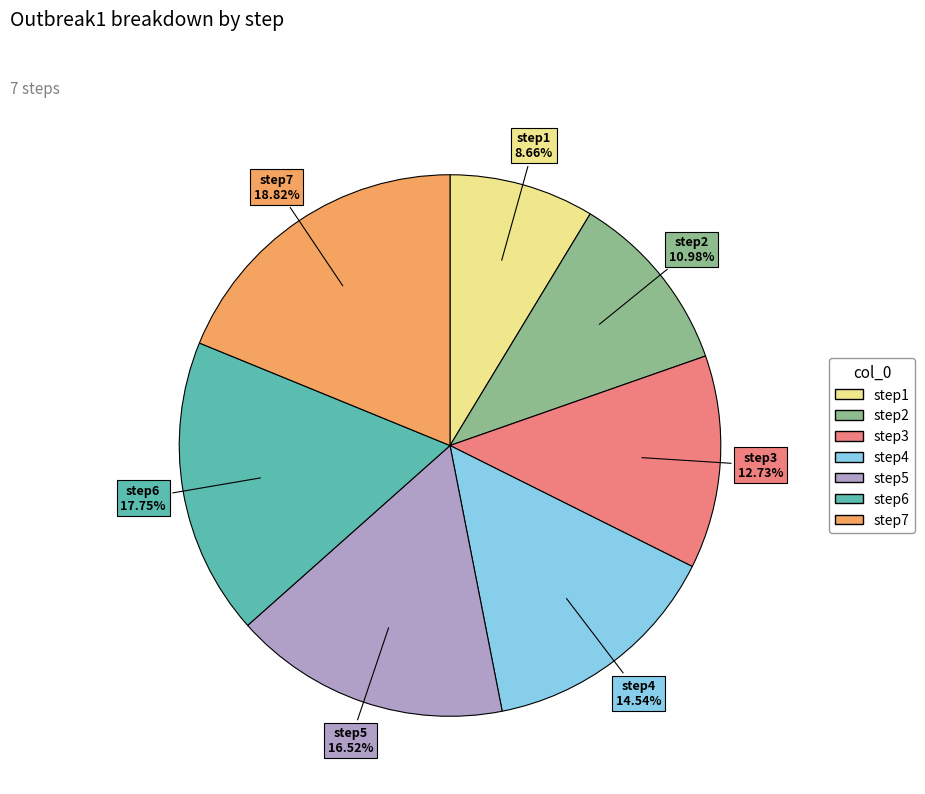

How many slices are in this pie chart?

7